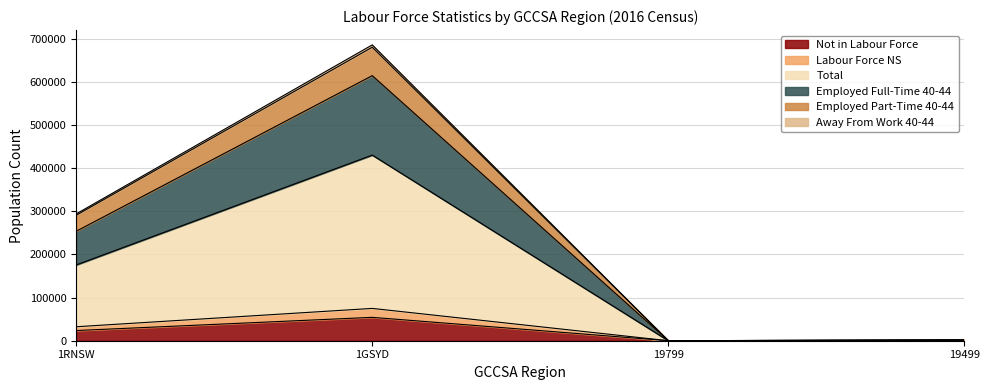

How many lines are shown in the chart?

6